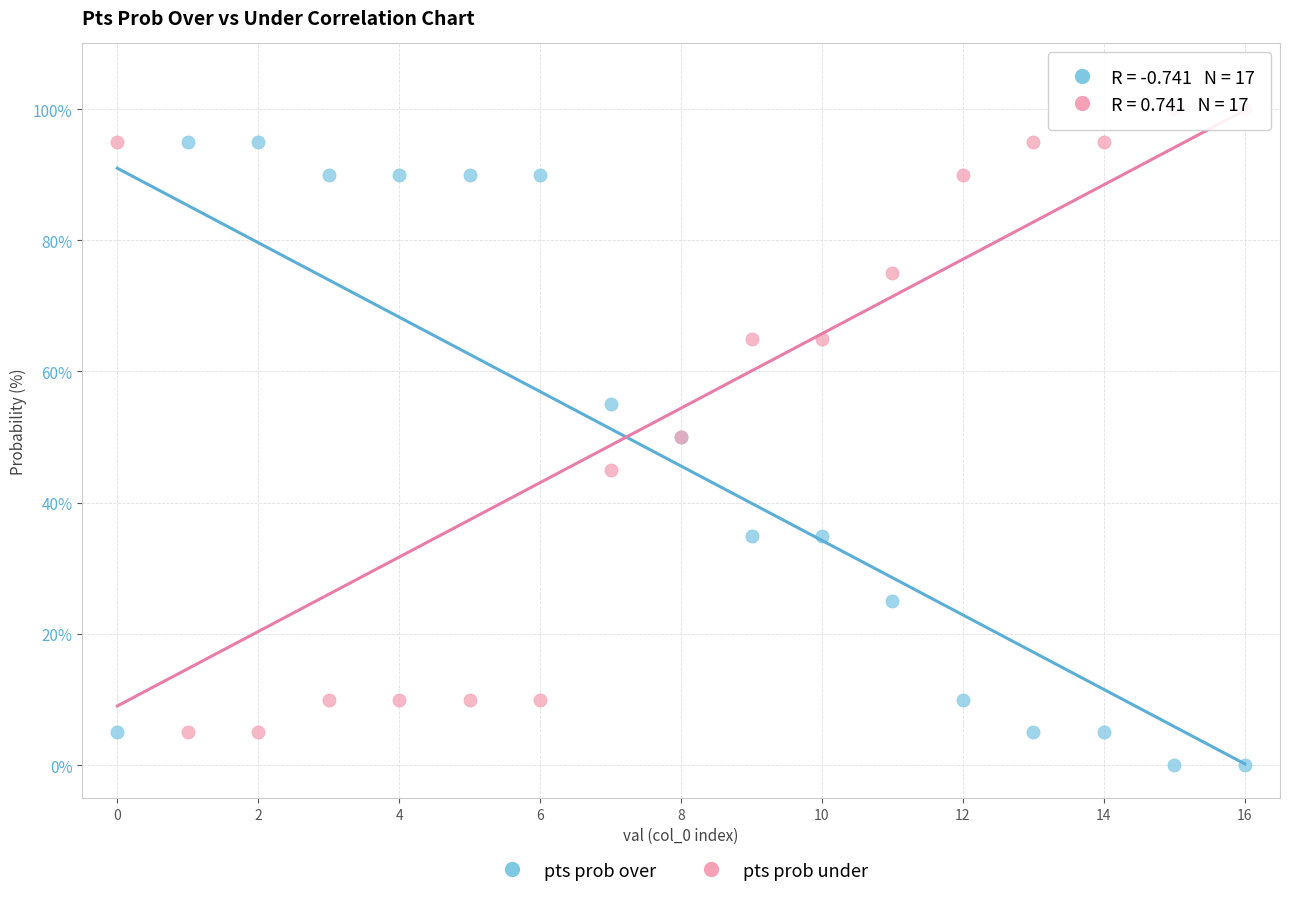

Which series contains the lowest Y value?

pts prob over